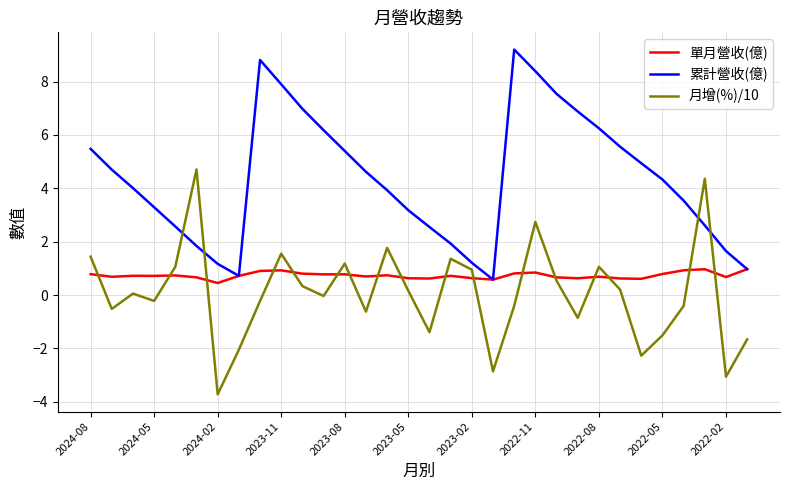

What is the difference between the maximum and minimum values in the 單月營收(億) series?

0.5